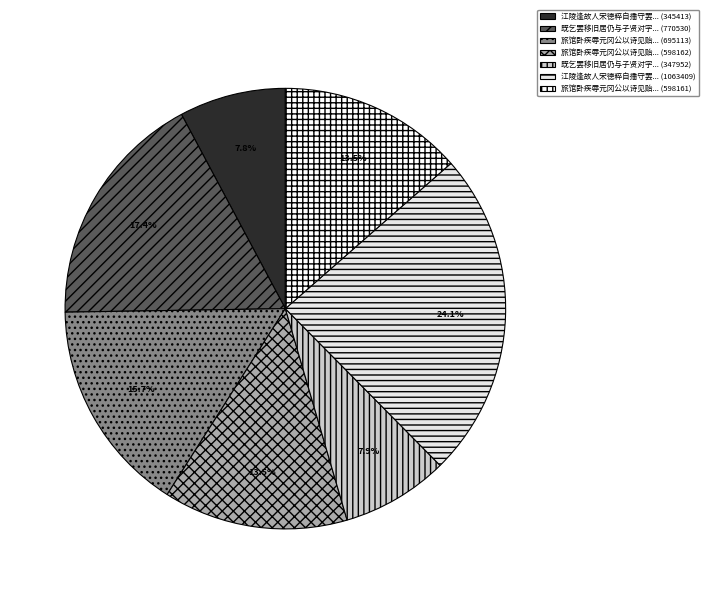

How many slices are in this pie chart?

7